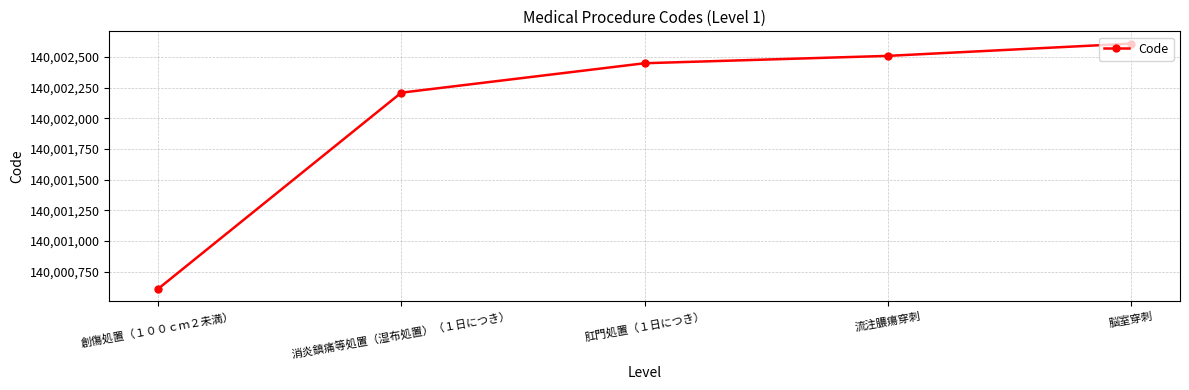

What is the change in value from 創傷処置（１００ｃｍ２未満） to 脳室穿刺?

+2000